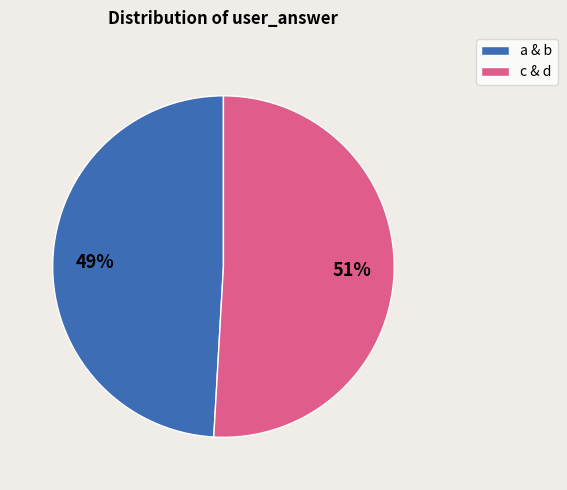

To the nearest percent, what is the difference between the largest and smallest slice percentages?

2%